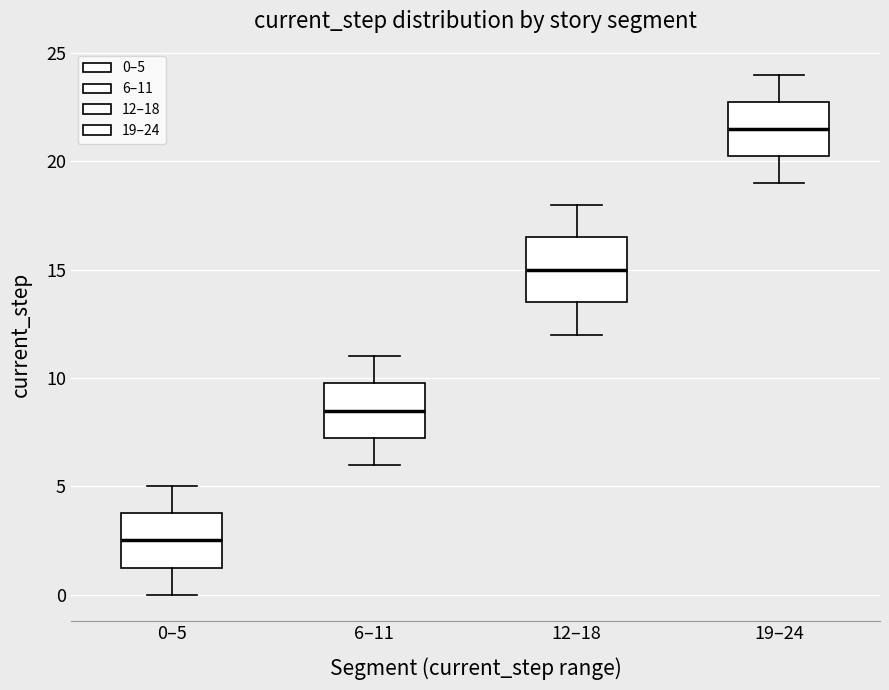

Reading left to right, read every box against the y-axis: the position of its median line, the range the box covers, and the ends of its whiskers. The values are not printed on the chart, so give them approximately, as read against the axis.

0–5: median 2.5, box 1.5 to 4.0, whiskers 0.0 to 5.0
6–11: median 8.5, box 7.5 to 10.0, whiskers 6.0 to 11.0
12–18: median 15.0, box 13.5 to 16.5, whiskers 12.0 to 18.0
19–24: median 21.5, box 20.5 to 23.0, whiskers 19.0 to 24.0